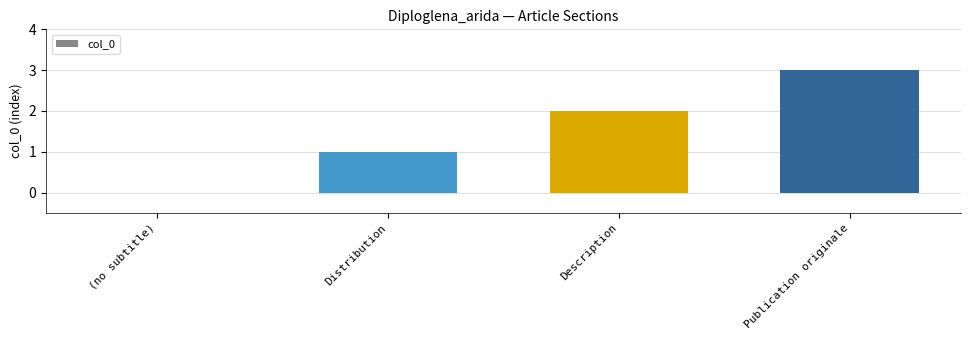

How many data points does each series have?

4